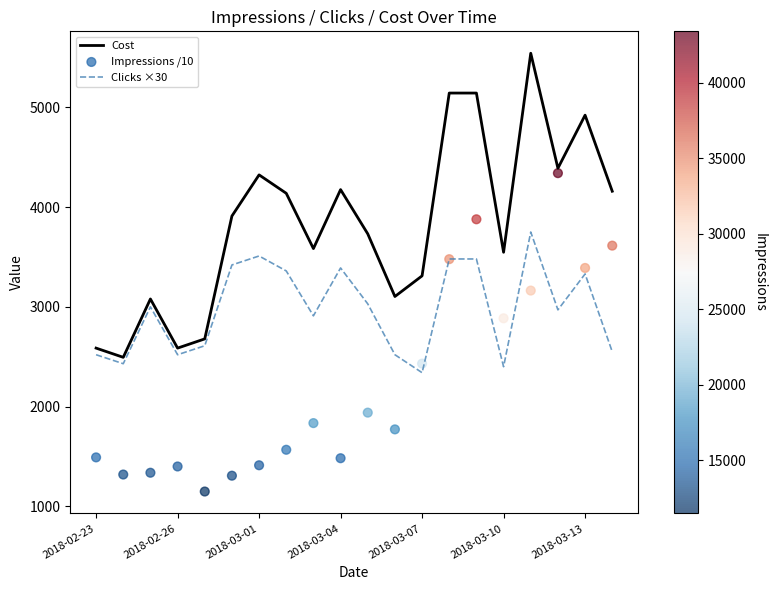

The value of Clicks ×30 at 2018-02-26 is 1566.9. True or false?

False